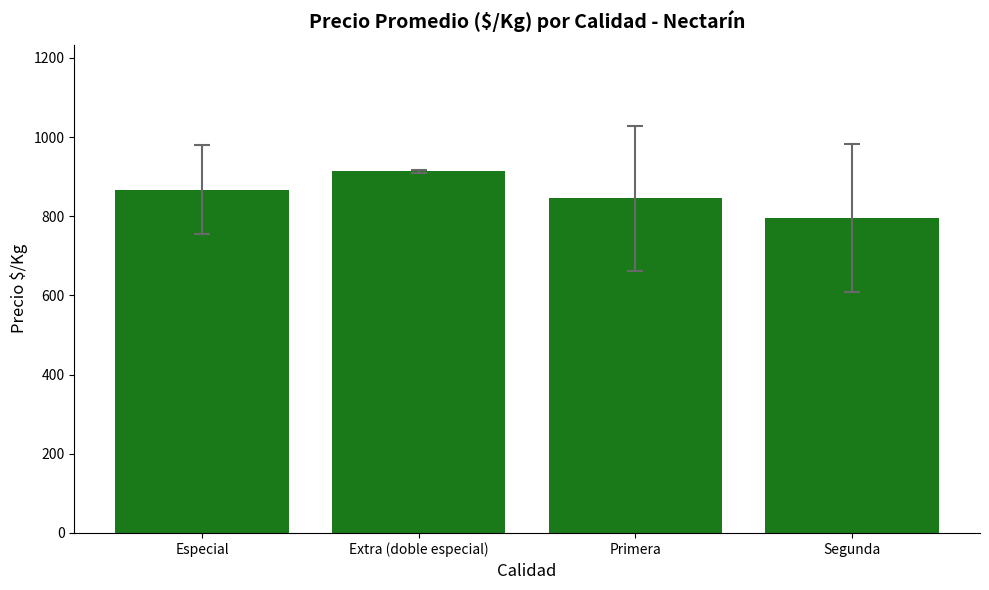

What is the label of the 2nd bar from the right?

Primera